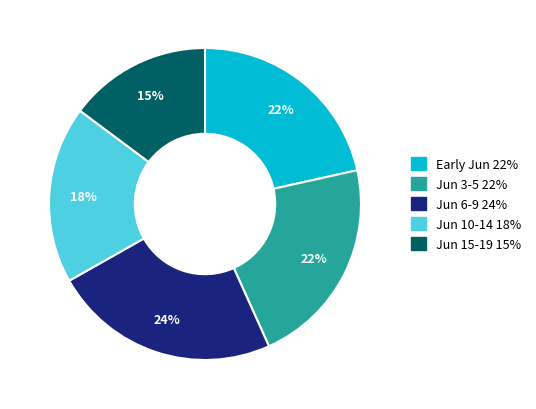

To the nearest percent, what is the difference between the largest and smallest slice percentages?

9%